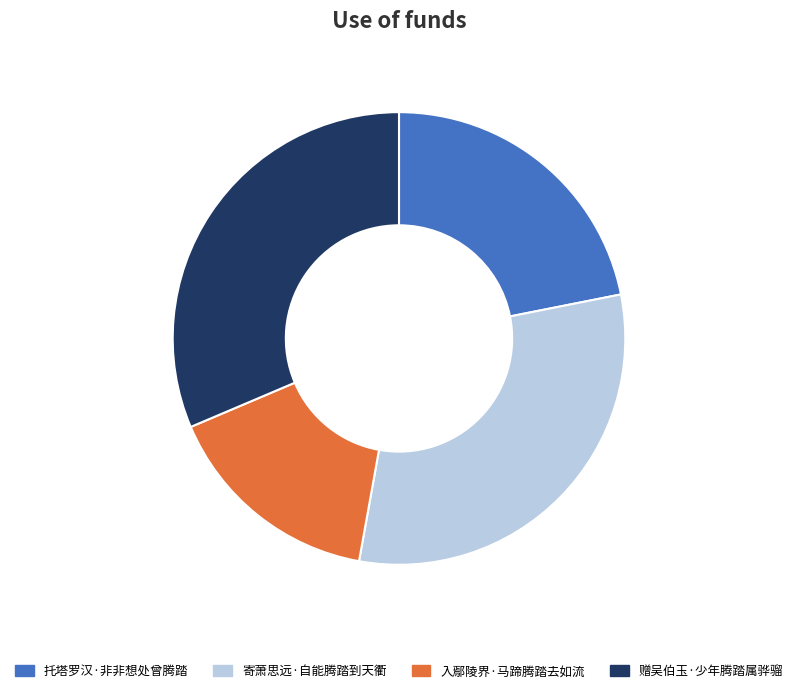

Which slice is the smallest?

入鄢陵界·马蹄腾踏去如流